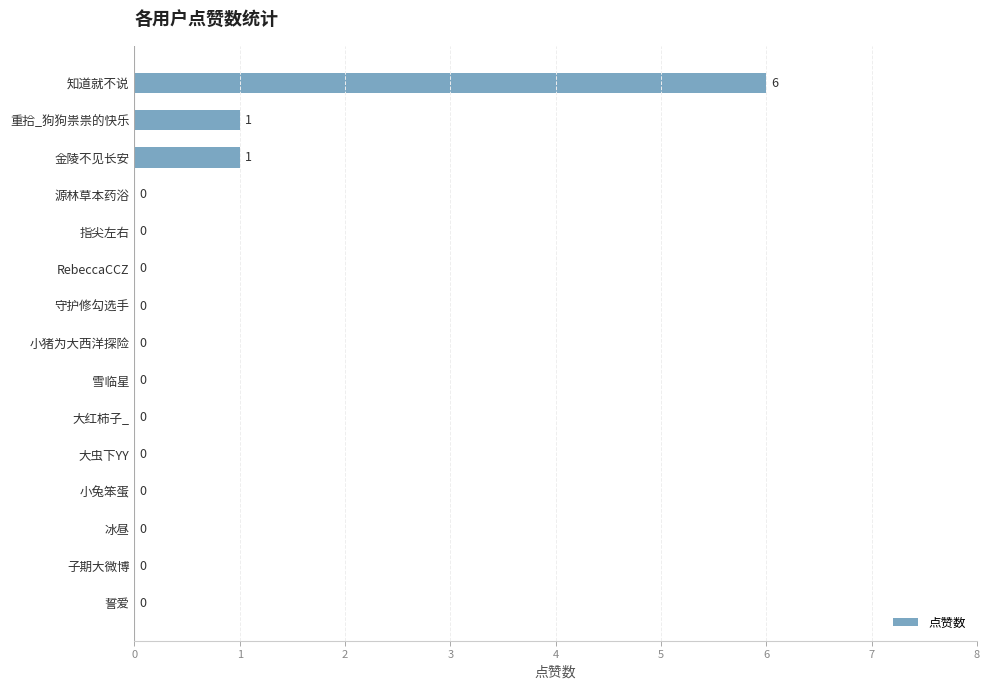

What is the sum of all values?

8